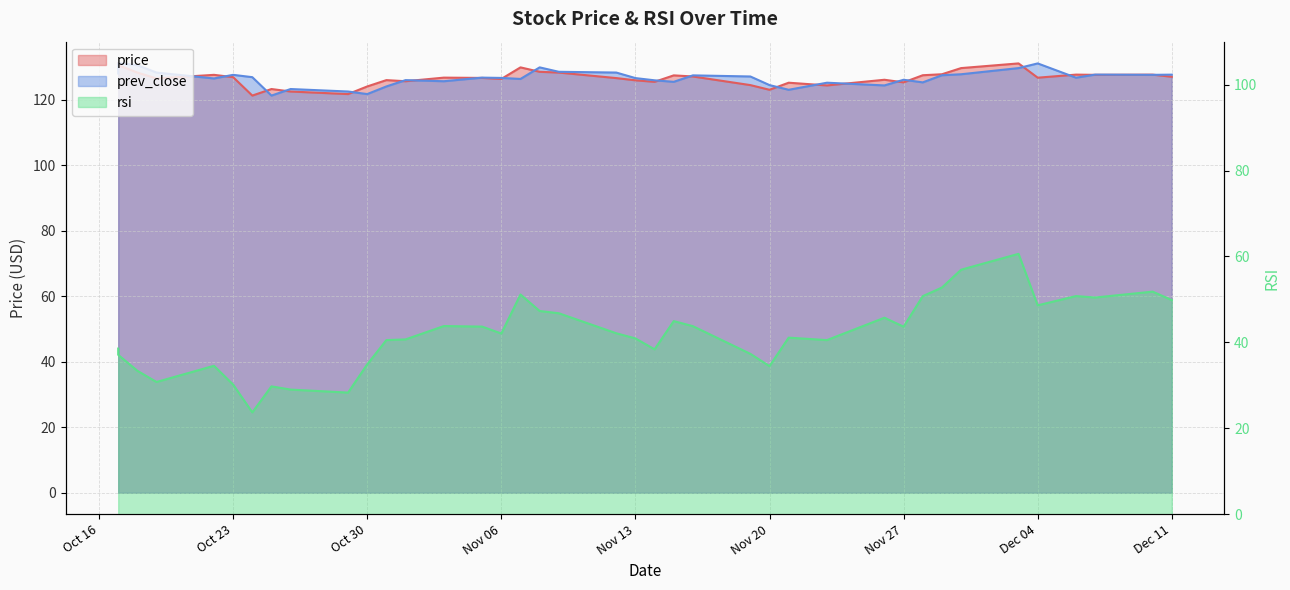

What is the difference between the prev_close values at 2018-10-26 and 2018-10-17?

4.8